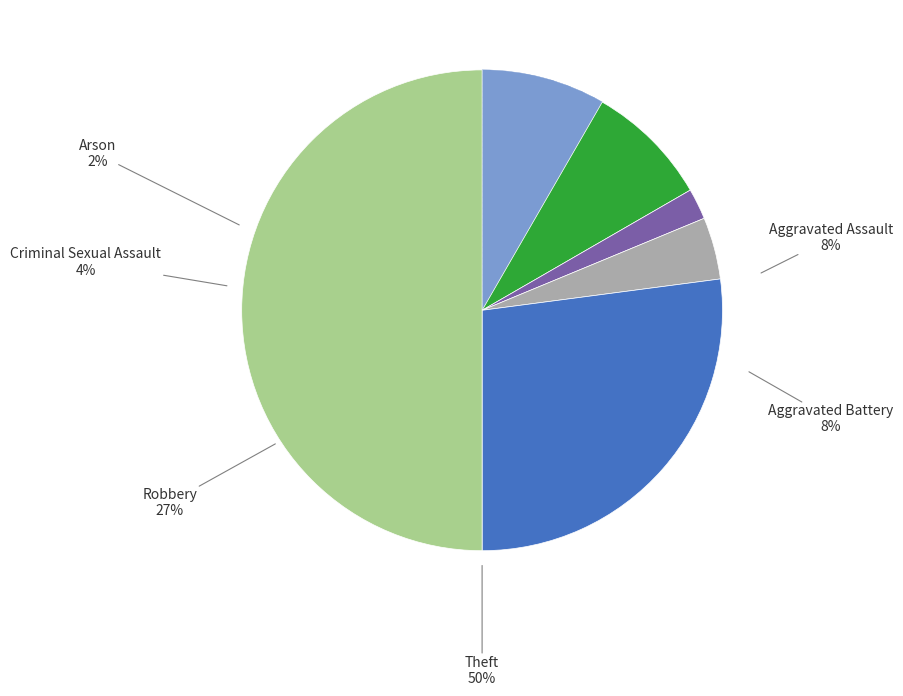

To the nearest percent, what percentage of the pie is Theft?

50%